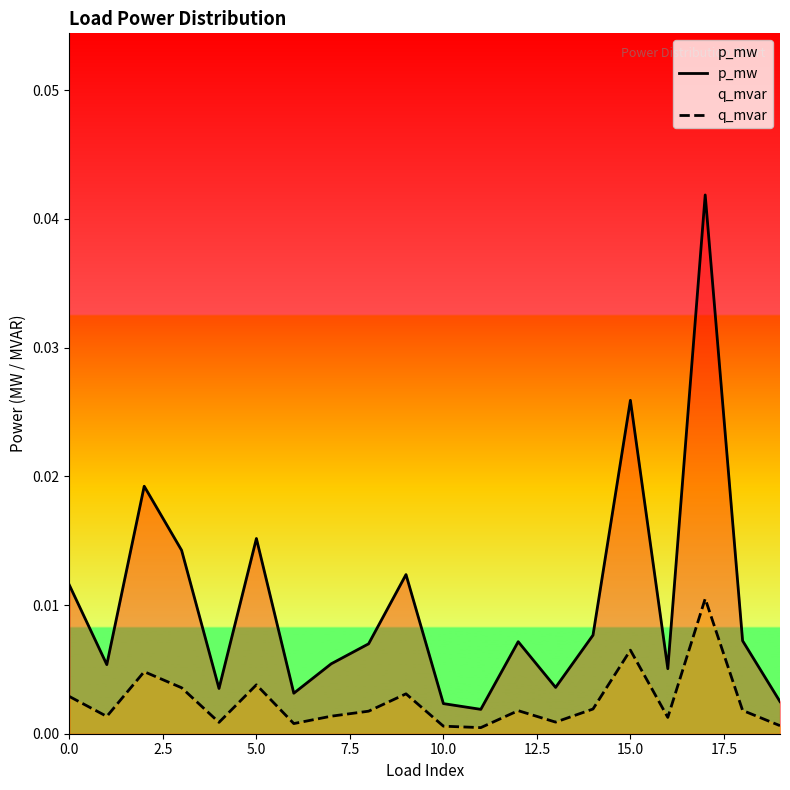

How many interior local peaks does the q_mvar series have?

6